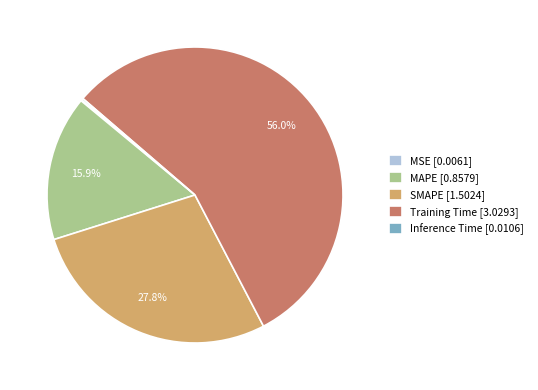

What portion of the pie excludes SMAPE [1.5024]?

72.2%